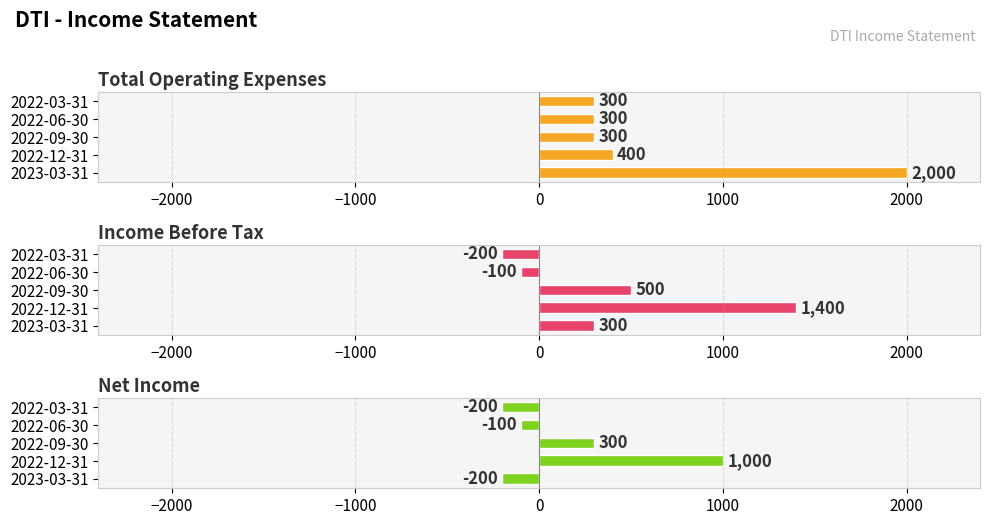

How many values in the Income Before Tax series are below 300?

2